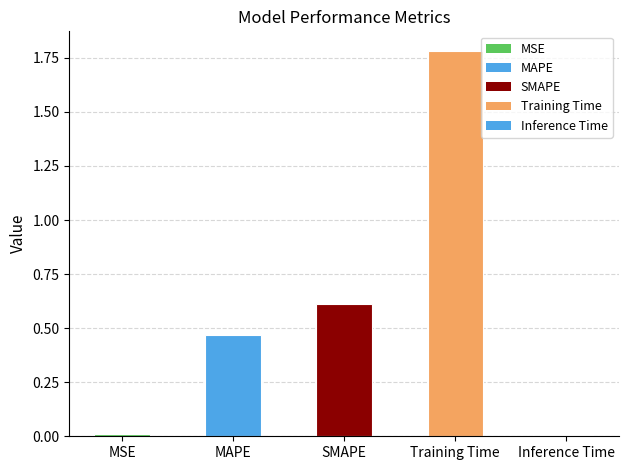

What is the label of the 1st bar from the left?

MSE